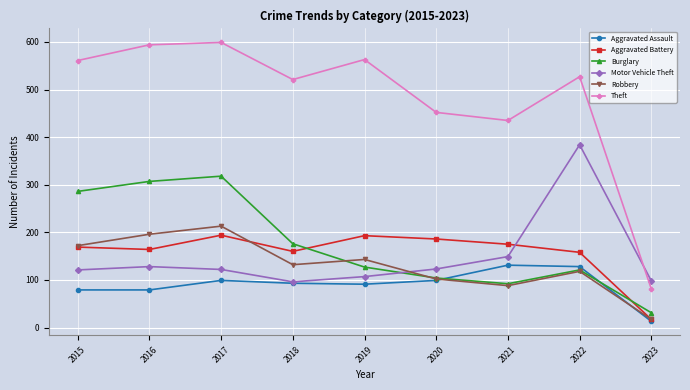

What is the value of the Aggravated Battery point at the 3rd from the left?

194